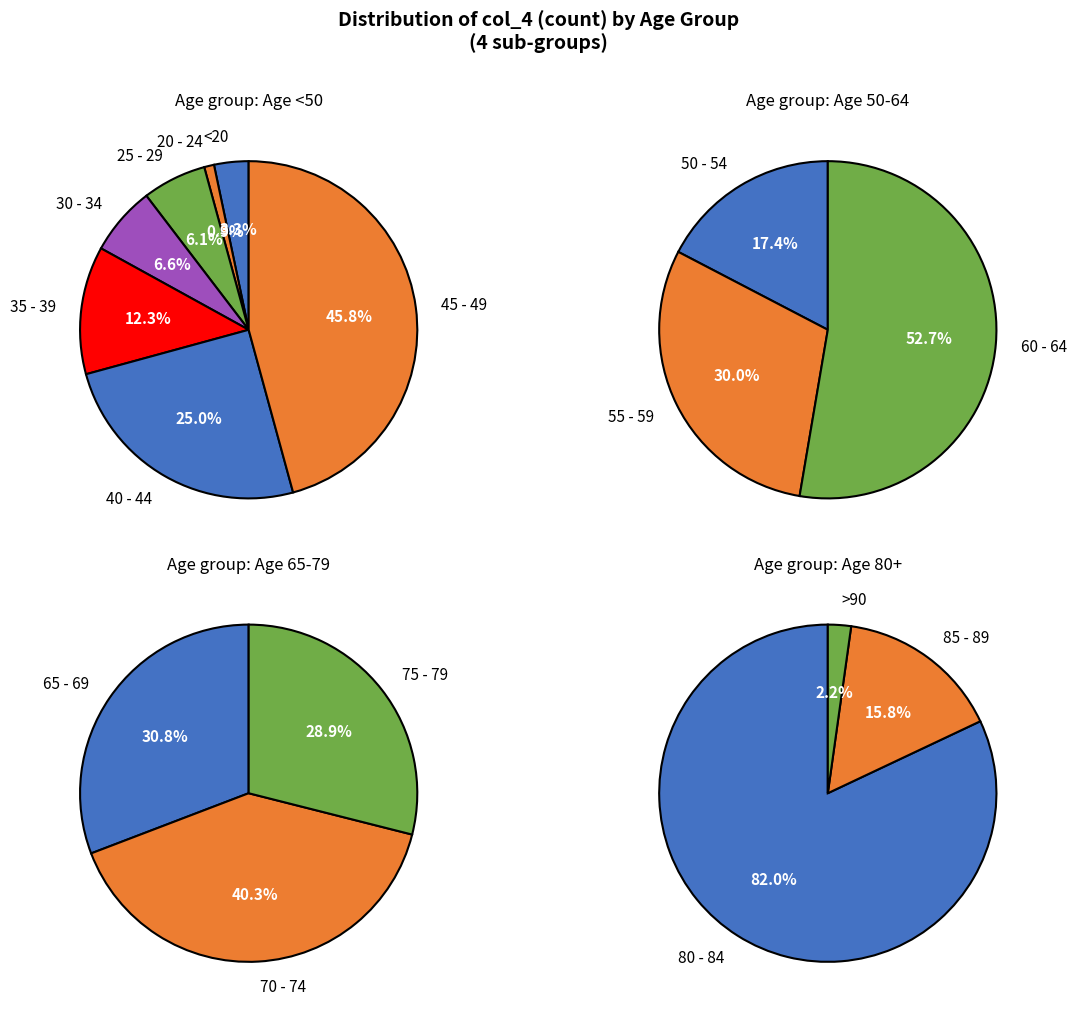

True or false: 50 - 54 accounts for 17% of the total.

False